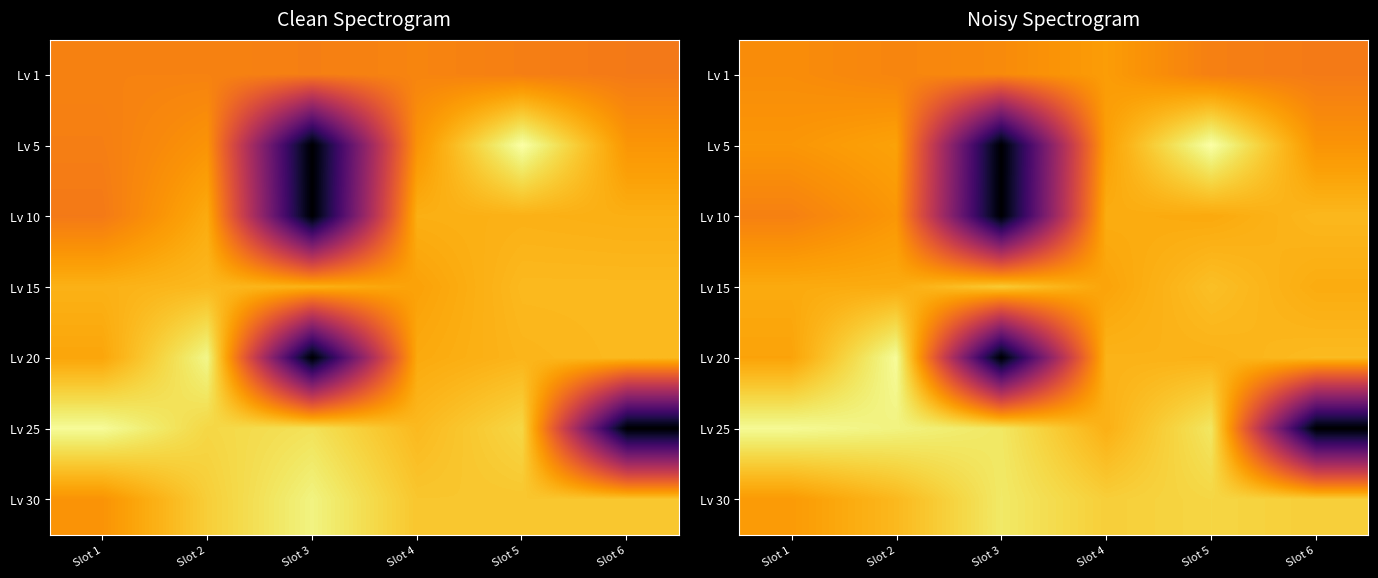

The value of Lv 5 at Slot 5 is 11.0. True or false?

True